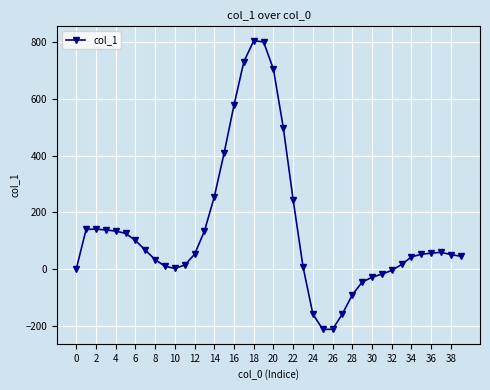

What is the difference between the maximum and minimum values?

1019